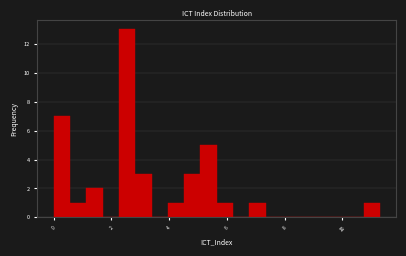

Around what value on the x-axis is the tallest bar? Give the approximate position of its centre, as read against the axis.

2.6